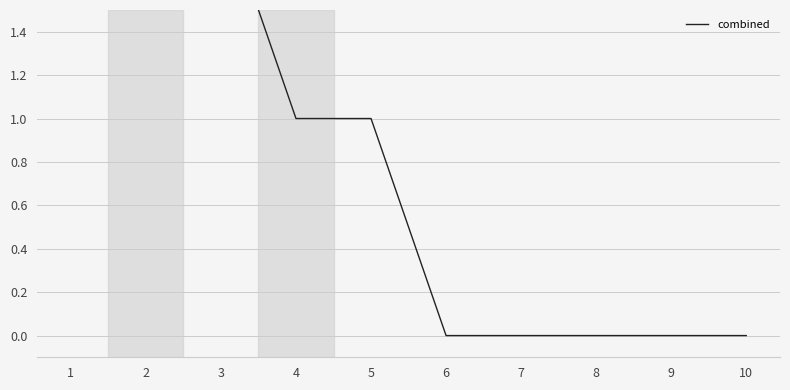

What is the greatest value displayed?

3